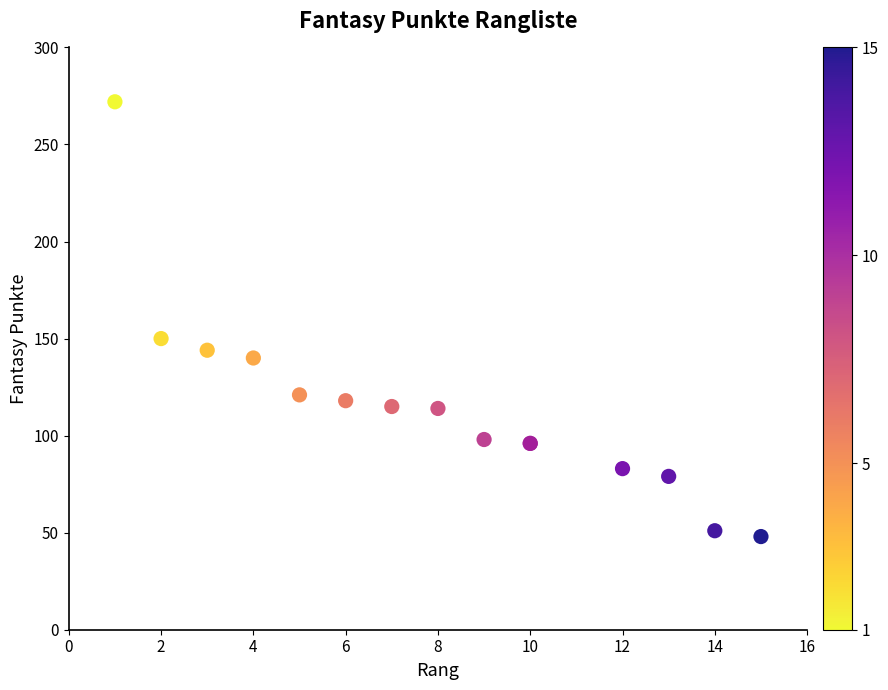

What Y value in the scatter plot is closest to 160?

150